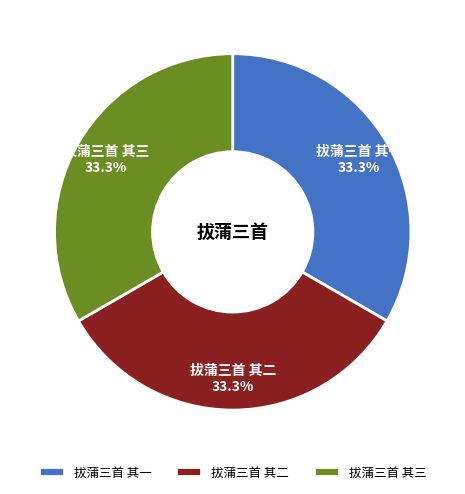

What is the ratio of the value at 拔蒲三首 其一 to the value at 拔蒲三首 其二?

1.0